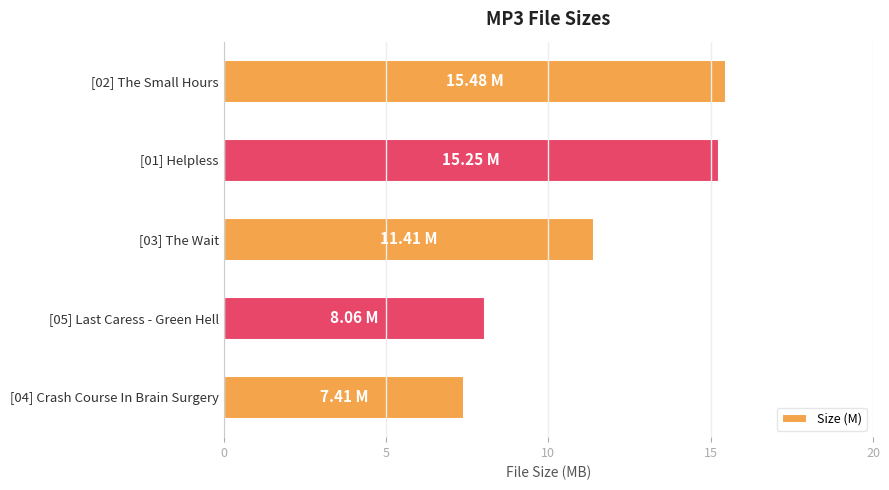

What is the average value?

11.5